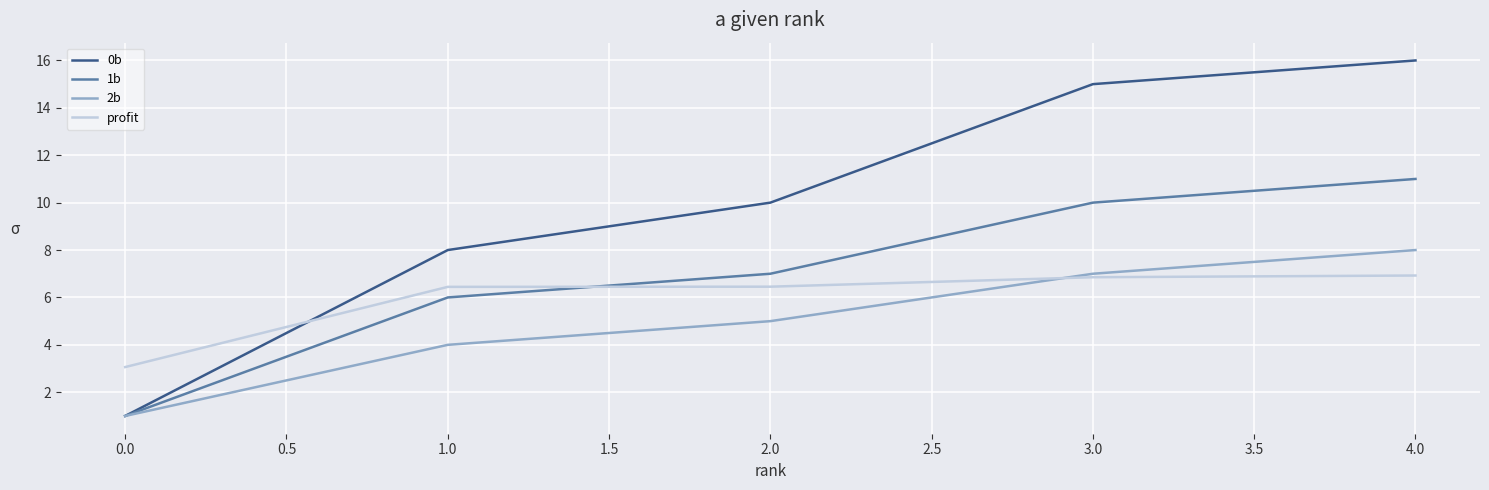

List the series in order of their peak value, highest first.

0b, 1b, 2b, profit